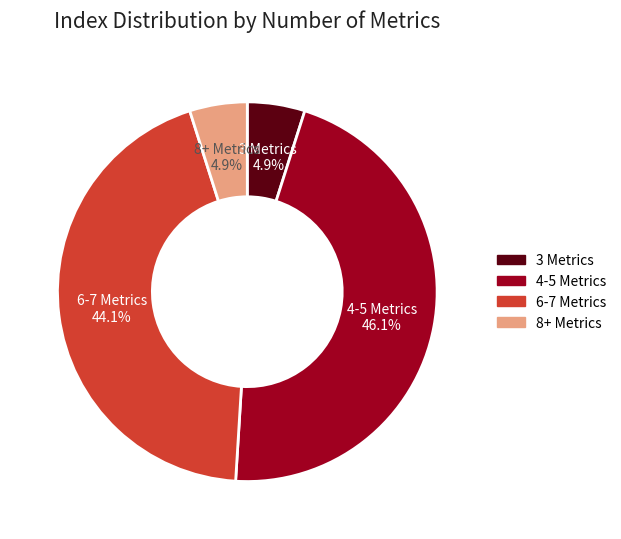

Does any single category account for the majority?

No